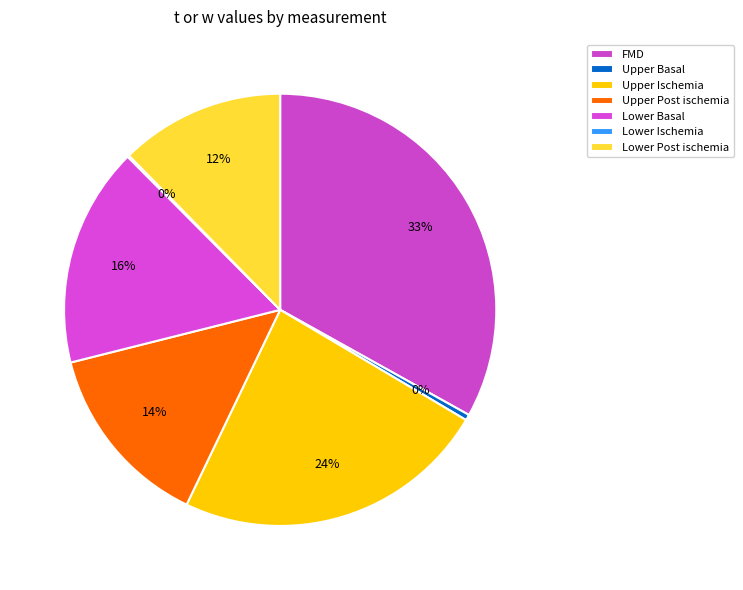

What is the smallest slice in the pie chart?

Lower Ischemia